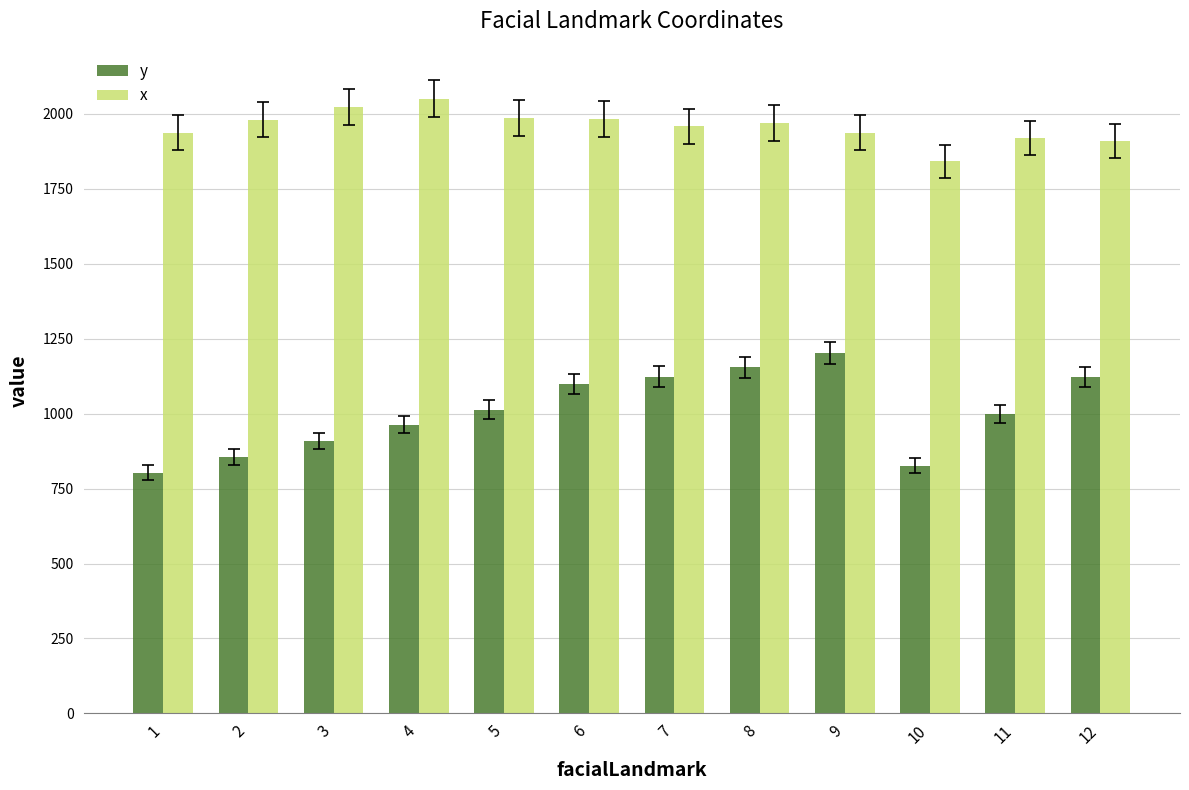

How many values in the y series exceed 1013?

6